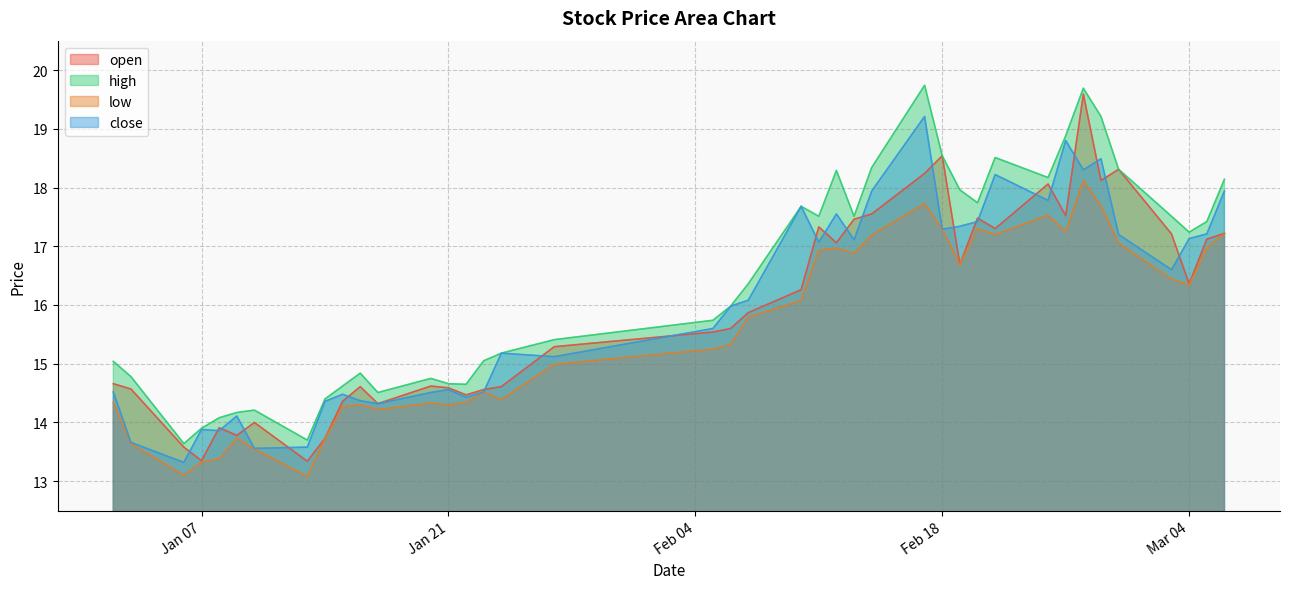

Reading right to left, transcribe all the data shown in this chart.

open: 17.2	17.1	16.4	17.2	18.3	18.1	19.6	17.5	18.1	17.3	17.5	16.7	18.5	18.2	17.6	17.5	17.1	17.3	16.3	15.9	15.6	15.5	15.3	14.6	14.6	14.5	14.6	14.6	14.3	14.6	14.4	13.7	13.3	14.0	13.8	13.9	13.3	13.6	14.6	14.7
high: 18.1	17.4	17.2	17.5	18.3	19.2	19.7	18.9	18.2	18.5	17.7	18.0	18.5	19.7	18.3	17.5	18.3	17.5	17.7	16.4	16.0	15.7	15.4	15.2	15.1	14.7	14.7	14.8	14.5	14.8	14.6	14.4	13.7	14.2	14.2	14.1	13.9	13.6	14.8	15.0
low: 17.2	17.0	16.3	16.4	17.1	17.7	18.1	17.2	17.5	17.2	17.3	16.7	17.3	17.7	17.2	16.9	17.0	16.9	16.1	15.8	15.3	15.2	15.0	14.4	14.5	14.3	14.3	14.3	14.2	14.3	14.3	13.7	13.1	13.6	13.7	13.4	13.3	13.1	13.6	14.3
close: 17.9	17.2	17.1	16.6	17.2	18.5	18.3	18.8	17.8	18.2	17.4	17.3	17.3	19.2	17.9	17.1	17.6	17.1	17.7	16.1	16.0	15.6	15.1	15.2	14.5	14.4	14.6	14.5	14.3	14.4	14.5	14.4	13.6	13.6	14.1	13.9	13.9	13.3	13.7	14.5